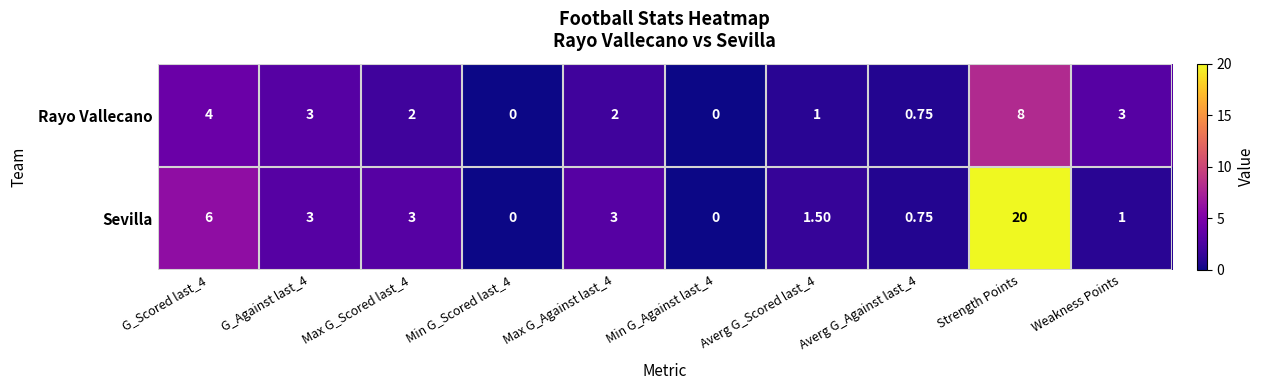

At which label does Sevilla reach its peak?

Strength Points